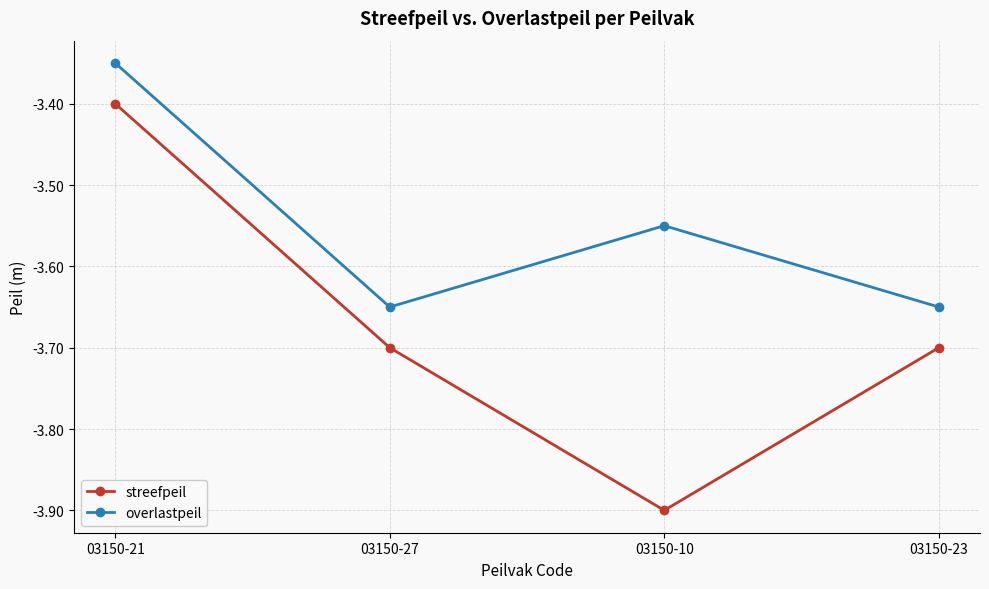

What are all the series names shown in the legend?

streefpeil, overlastpeil